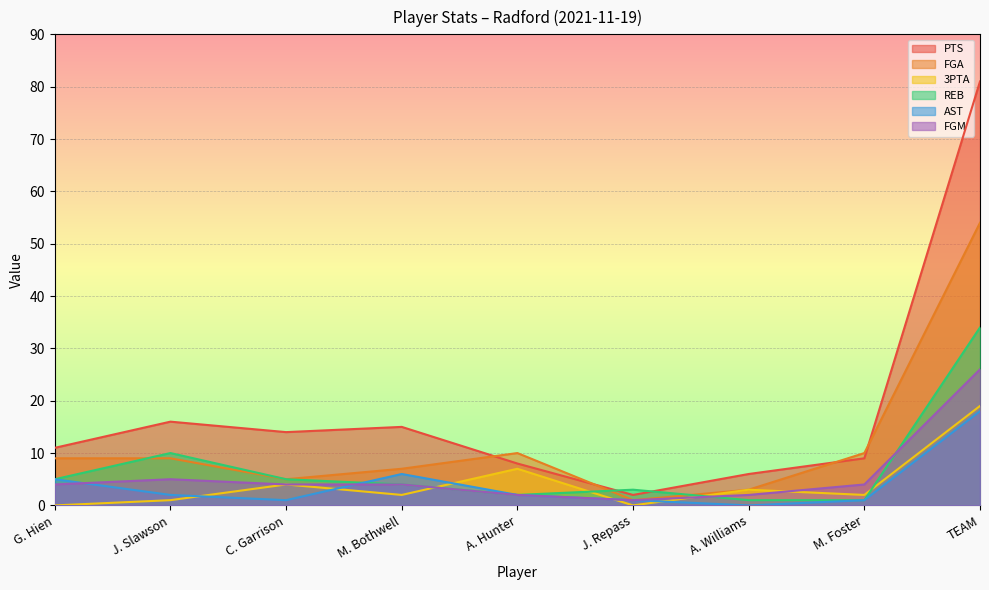

How many intersections are there between REB and 3PTA?

4